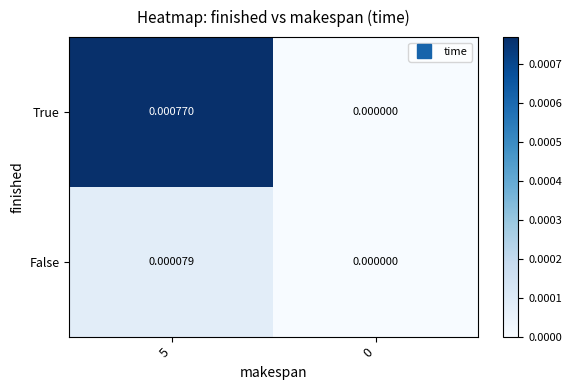

Is the value of True at 5 greater than the value of False at 0?

Yes